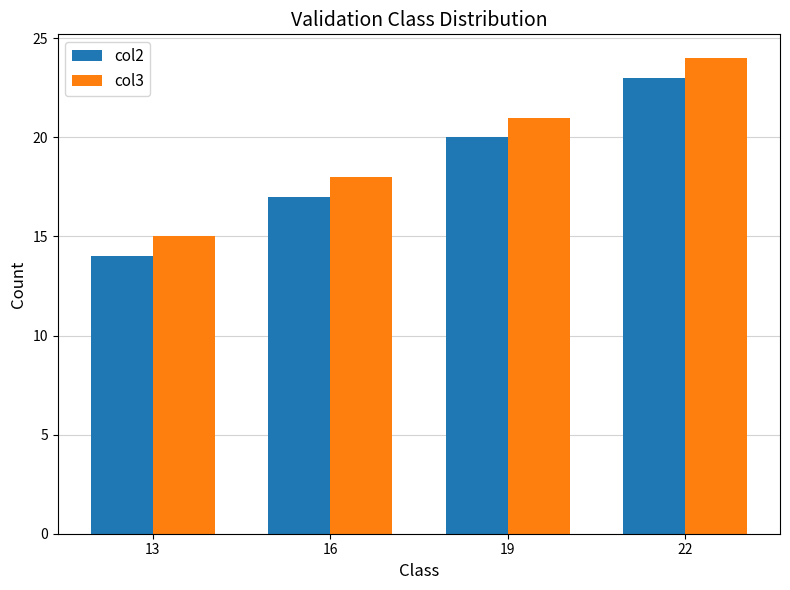

Reading left to right, list all the values displayed in this chart.

col2: 14	17	20	23
col3: 15	18	21	24